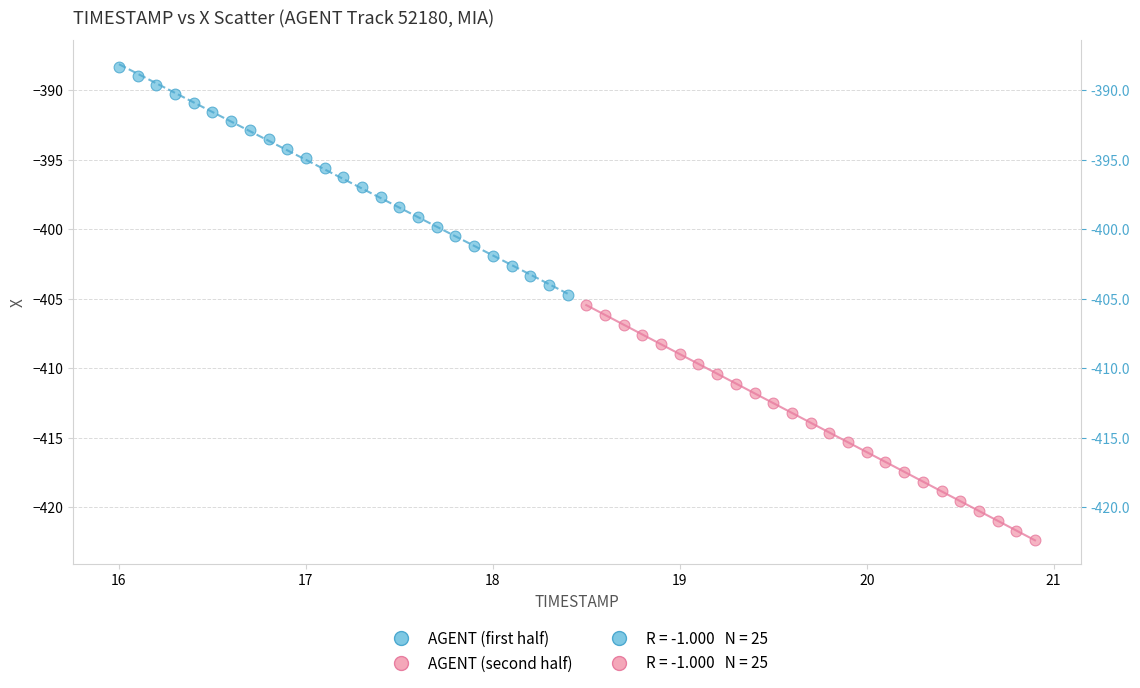

Which series reaches the maximum Y coordinate?

AGENT (first half)